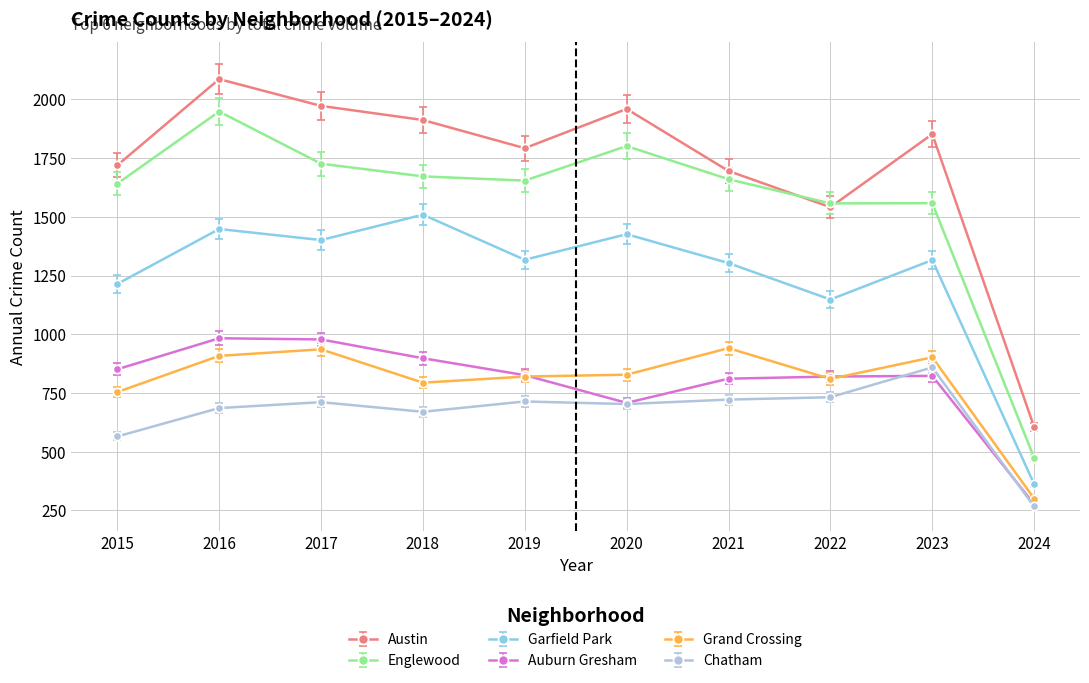

Is it true that Chatham equals 711 at 2017?

True